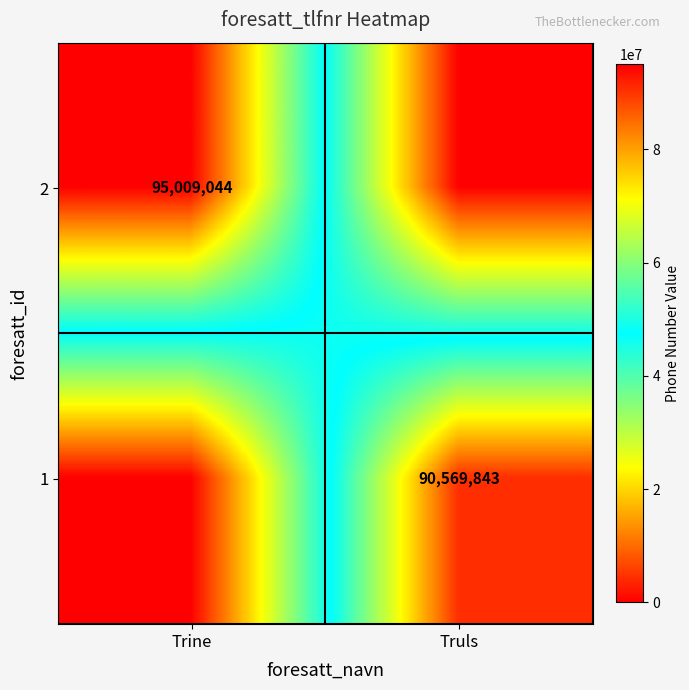

Is it true that 1 equals 130787535 at Truls?

False